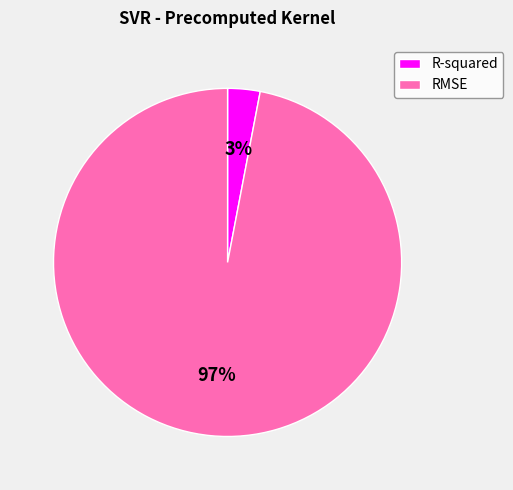

To the nearest percent, what is the combined percentage of RMSE and R-squared?

100%